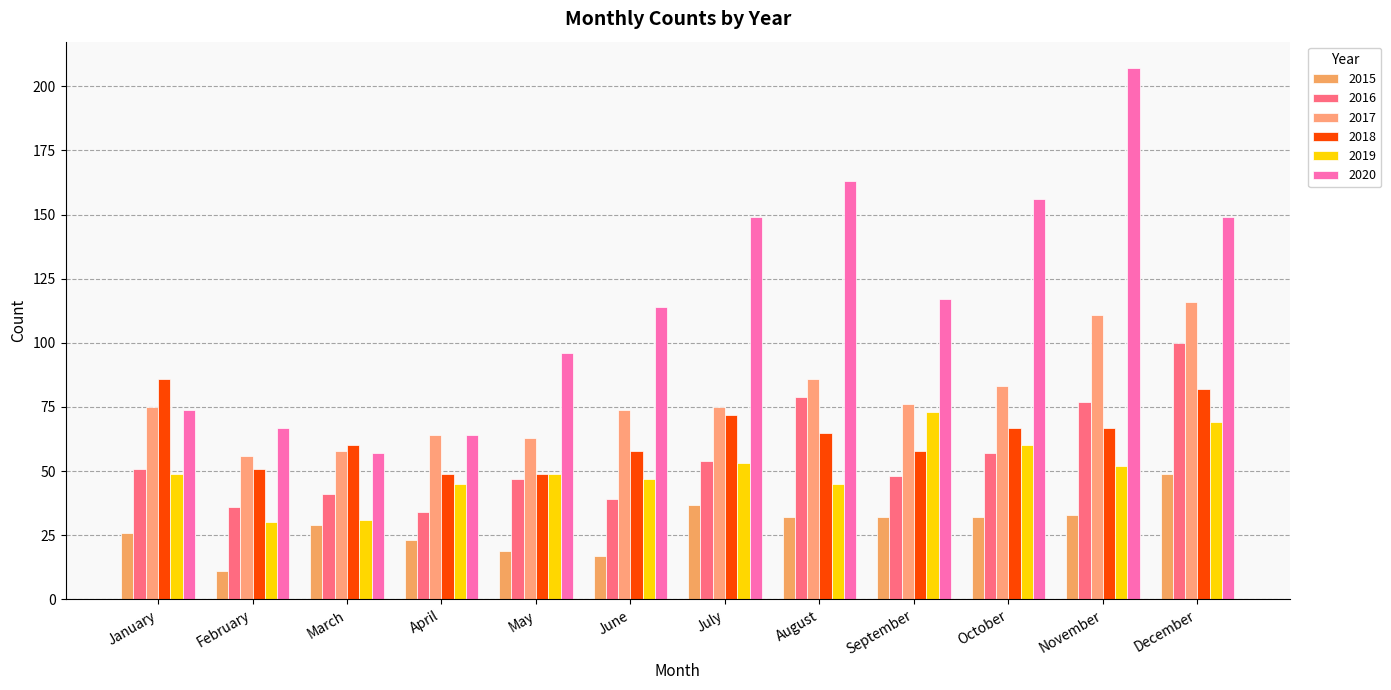

True or false: 2020 has a value of 149 at July.

True